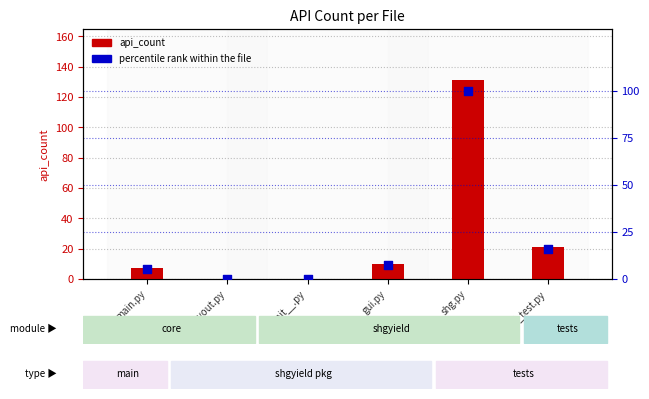

What are all the series names shown in the legend?

api_count, percentile rank within the file